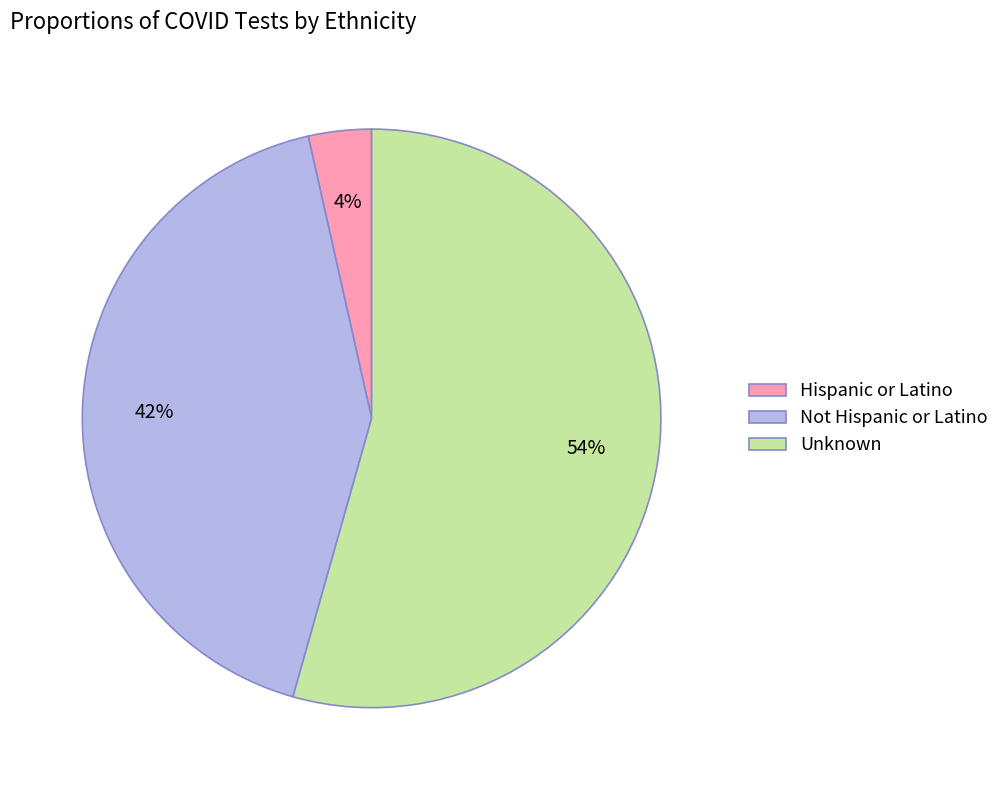

To the nearest percent, what portion does Hispanic or Latino represent?

4%